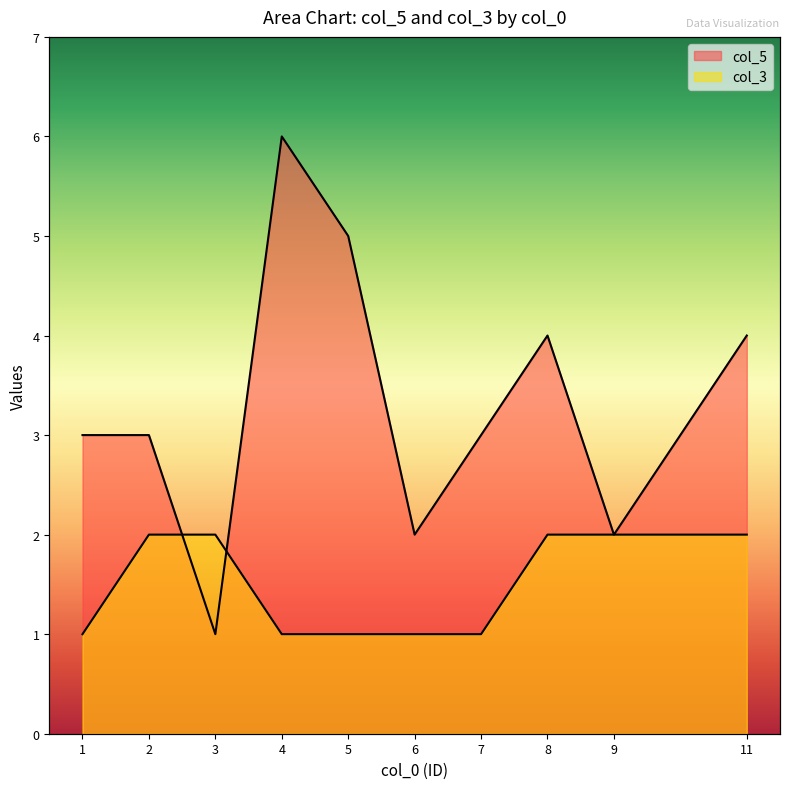

Rank the categories by col_3 value from highest to lowest.

2, 3, 8, 9, 11, 1, 4, 5, 6, 7